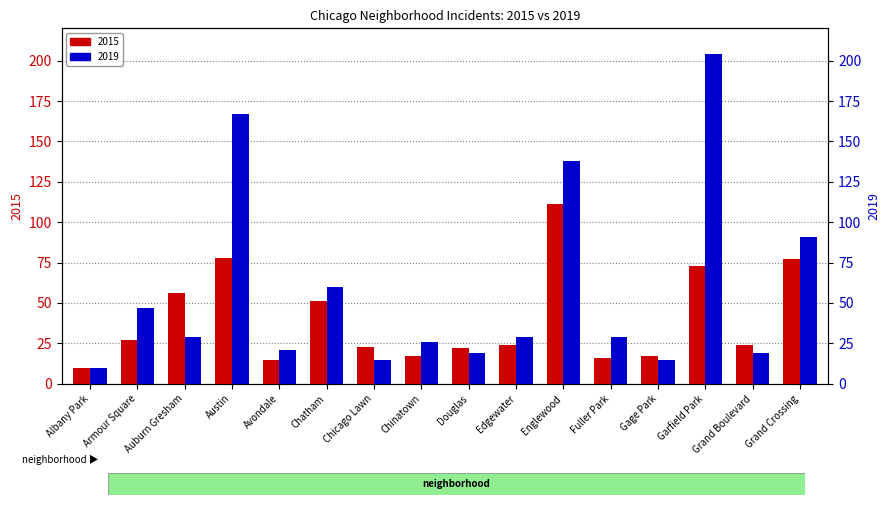

The 2019 series shows 25 at Chicago Lawn. True or false?

False